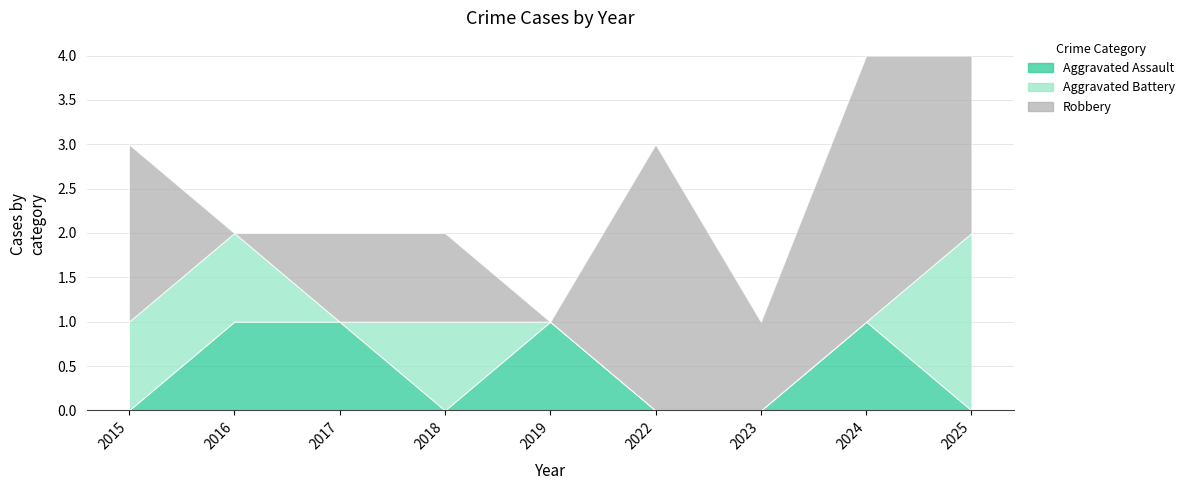

Is it true that Robbery equals -2 at 2019?

False